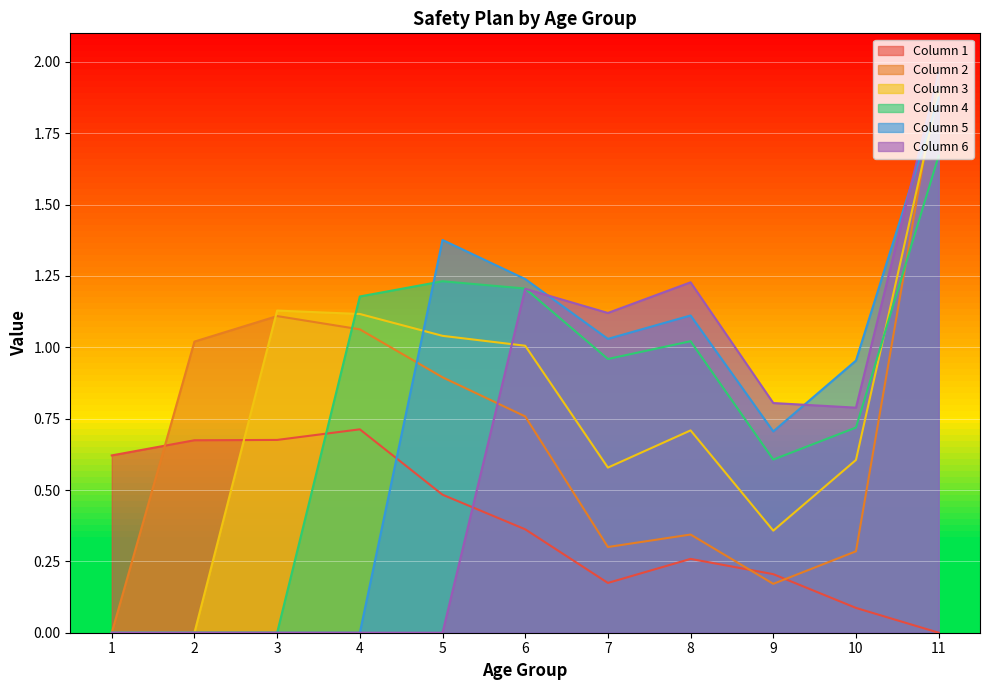

Rank the series by their maximum value, from lowest to highest.

1, 4, 5, 3, 2, 6